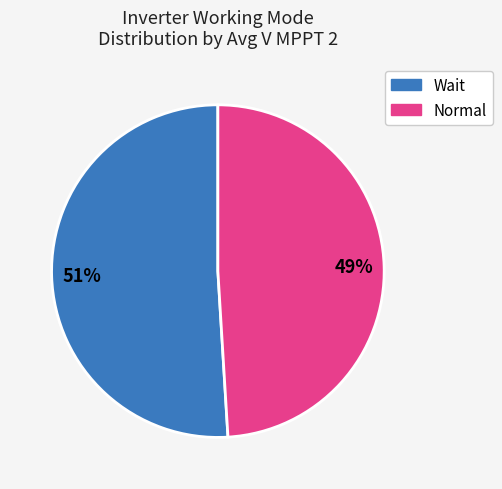

What percentage is the Normal slice, to the nearest percent?

49%